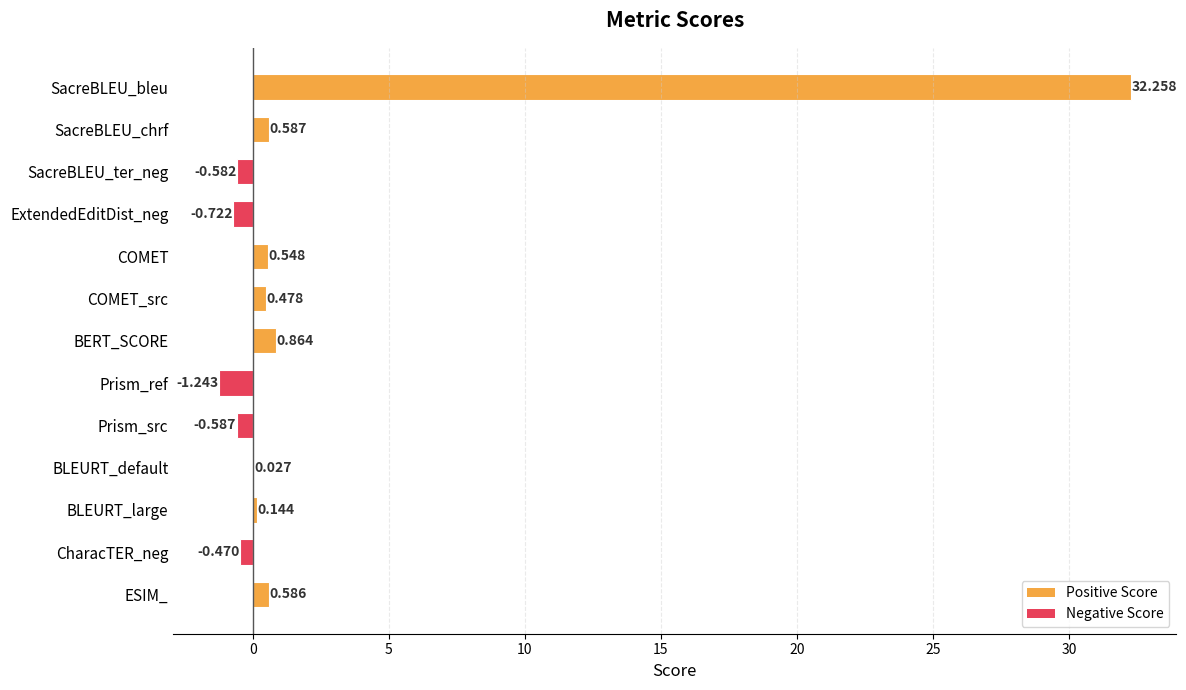

Are the bars horizontal?

Yes